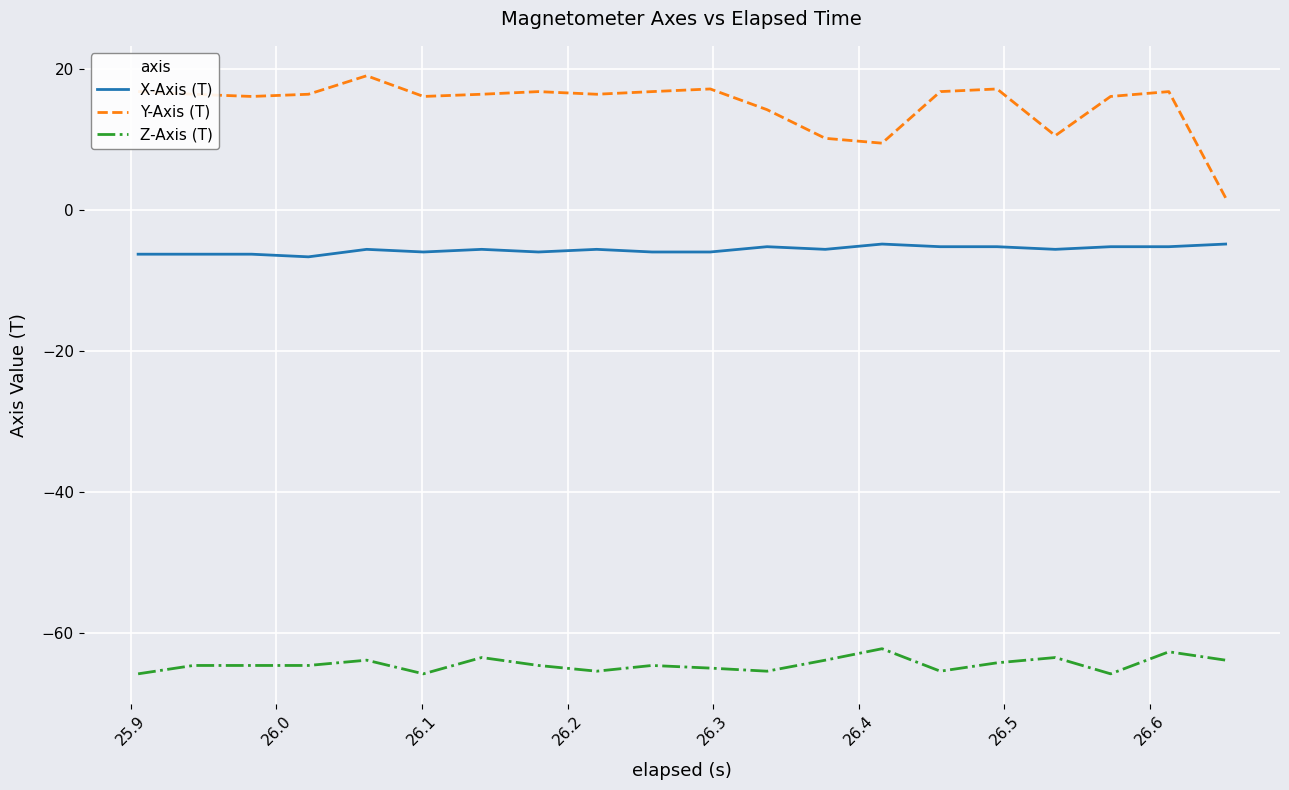

Which series has the largest total across all categories?

Y-Axis (T)